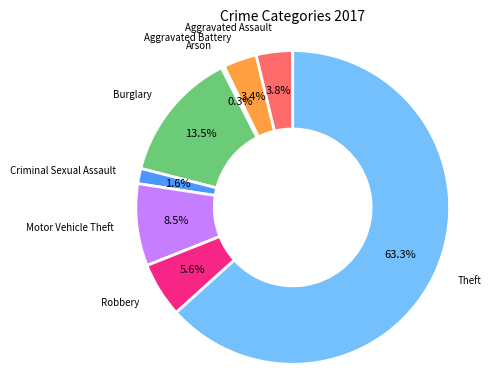

Is there a majority slice in this chart?

Yes